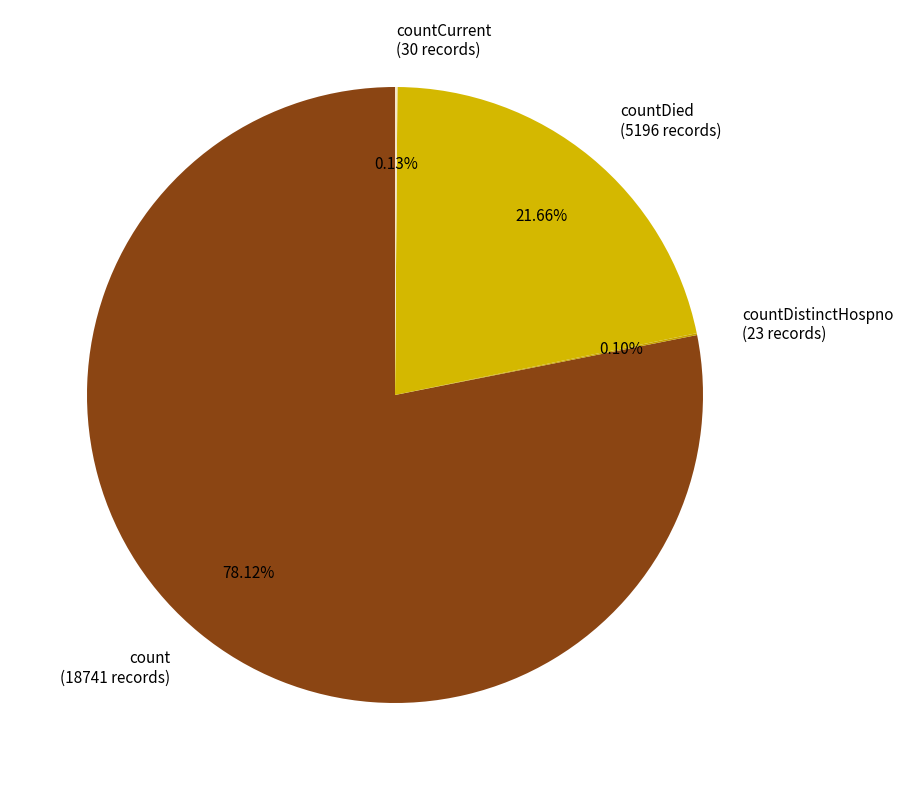

Combined, do countDied and count account for over 50%?

Yes